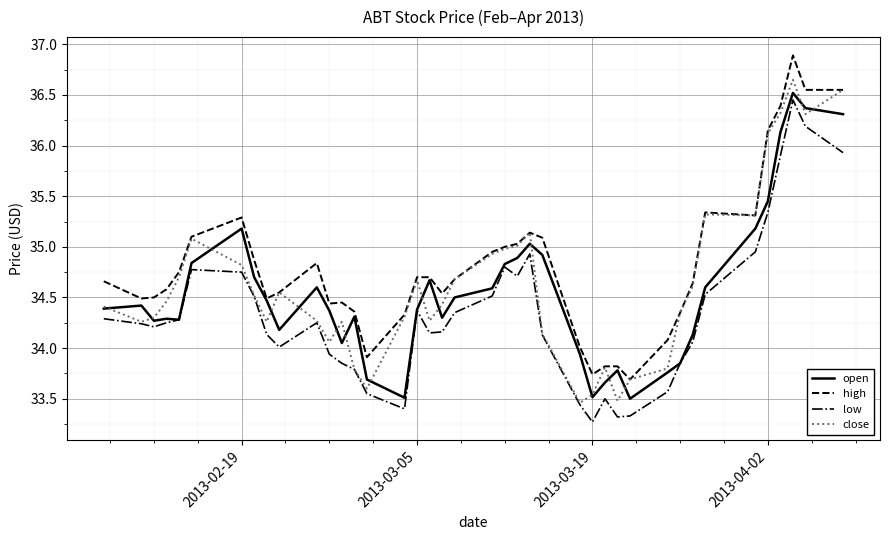

Which series has the largest total across all categories?

high